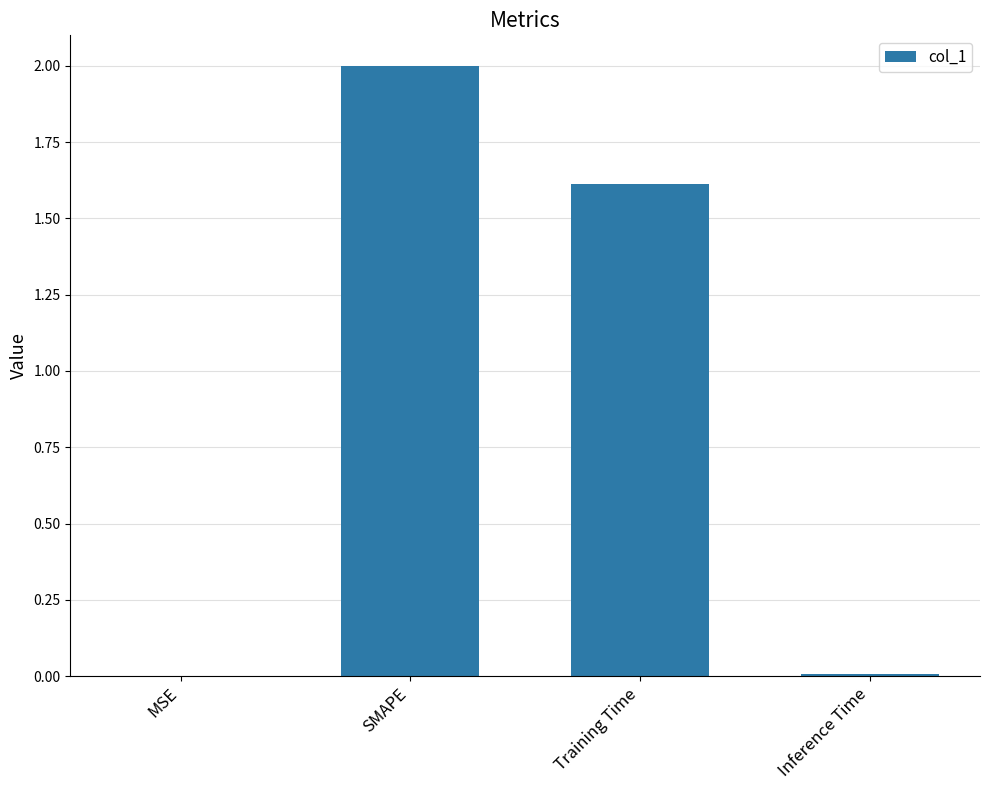

The chart shows a value of 0.0 at MSE. True or false?

True